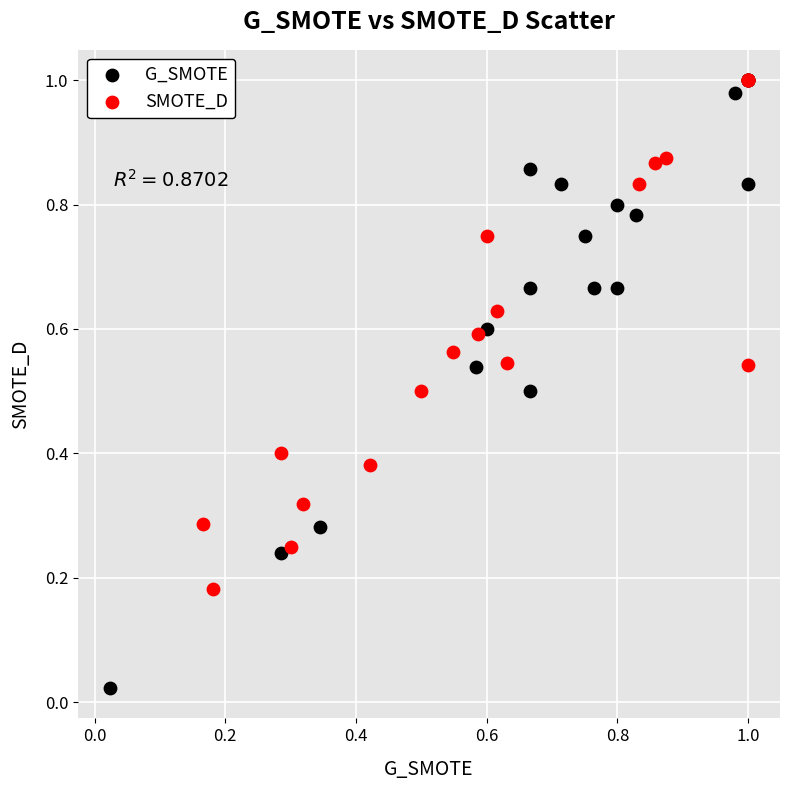

Which series has the largest Y range (max minus min)?

G_SMOTE